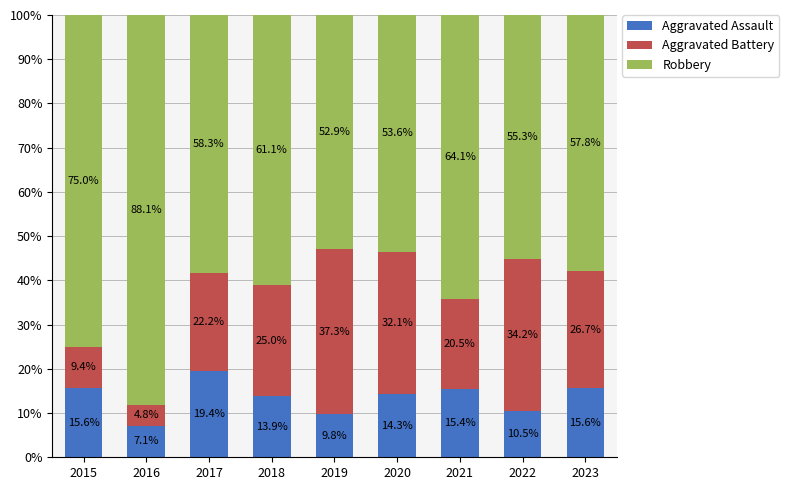

Are the bars grouped side by side (vs. stacked)?

No